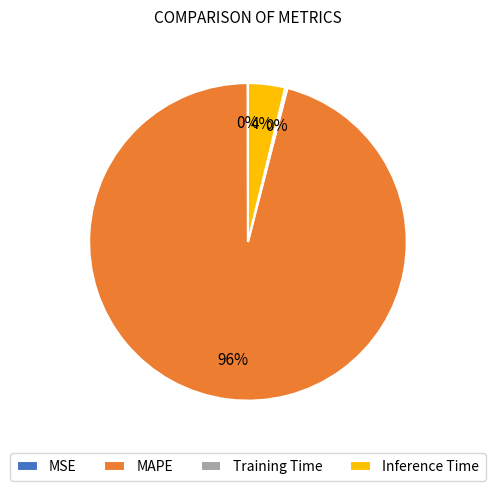

The Inference Time slice represents 4% of the pie. True or false?

True